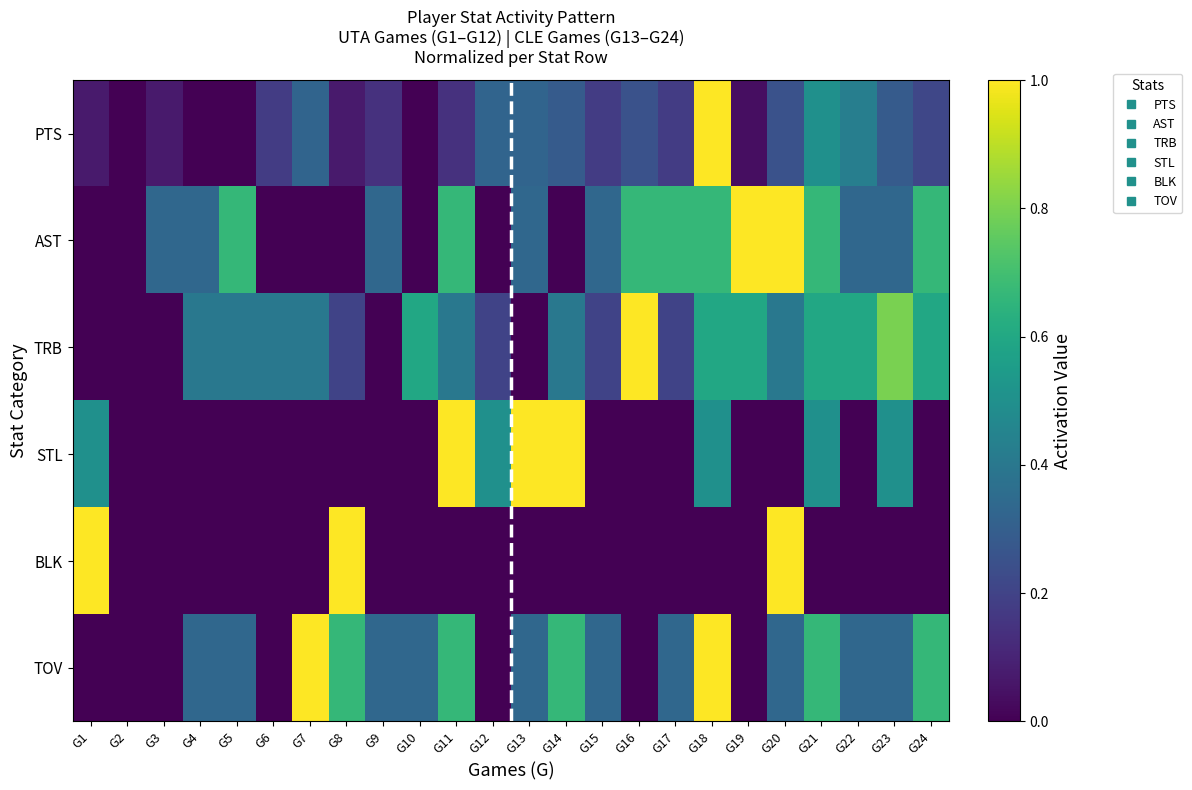

Reading left to right, transcribe all the data shown in this chart.

PTS: G1=0.1	G2=0.0	G3=0.1	G4=0.0	G5=0.0	G6=0.2	G7=0.3	G8=0.1	G9=0.1	G10=0.0	G11=0.1	G12=0.3	G13=0.3	G14=0.3	G15=0.2	G16=0.2	G17=0.2	G18=1.0	G19=0.0	G20=0.2	G21=0.5	G22=0.4	G23=0.3	G24=0.2
AST: G1=0.0	G2=0.0	G3=0.3	G4=0.3	G5=0.7	G6=0.0	G7=0.0	G8=0.0	G9=0.3	G10=0.0	G11=0.7	G12=0.0	G13=0.3	G14=0.0	G15=0.3	G16=0.7	G17=0.7	G18=0.7	G19=1.0	G20=1.0	G21=0.7	G22=0.3	G23=0.3	G24=0.7
TRB: G1=0.0	G2=0.0	G3=0.0	G4=0.4	G5=0.4	G6=0.4	G7=0.4	G8=0.2	G9=0.0	G10=0.6	G11=0.4	G12=0.2	G13=0.0	G14=0.4	G15=0.2	G16=1.0	G17=0.2	G18=0.6	G19=0.6	G20=0.4	G21=0.6	G22=0.6	G23=0.8	G24=0.6
STL: G1=0.5	G2=0.0	G3=0.0	G4=0.0	G5=0.0	G6=0.0	G7=0.0	G8=0.0	G9=0.0	G10=0.0	G11=1.0	G12=0.5	G13=1.0	G14=1.0	G15=0.0	G16=0.0	G17=0.0	G18=0.5	G19=0.0	G20=0.0	G21=0.5	G22=0.0	G23=0.5	G24=0.0
BLK: G1=1.0	G2=0.0	G3=0.0	G4=0.0	G5=0.0	G6=0.0	G7=0.0	G8=1.0	G9=0.0	G10=0.0	G11=0.0	G12=0.0	G13=0.0	G14=0.0	G15=0.0	G16=0.0	G17=0.0	G18=0.0	G19=0.0	G20=1.0	G21=0.0	G22=0.0	G23=0.0	G24=0.0
TOV: G1=0.0	G2=0.0	G3=0.0	G4=0.3	G5=0.3	G6=0.0	G7=1.0	G8=0.7	G9=0.3	G10=0.3	G11=0.7	G12=0.0	G13=0.3	G14=0.7	G15=0.3	G16=0.0	G17=0.3	G18=1.0	G19=0.0	G20=0.3	G21=0.7	G22=0.3	G23=0.3	G24=0.7